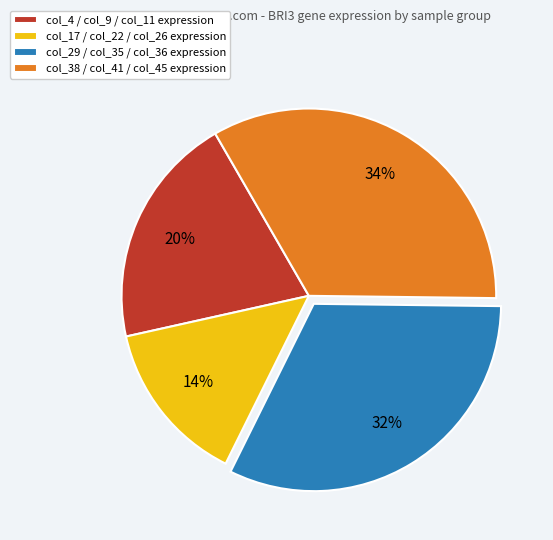

To the nearest percent, what is the combined percentage of col_38 / col_41 / col_45 expression and col_4 / col_9 / col_11 expression?

54%